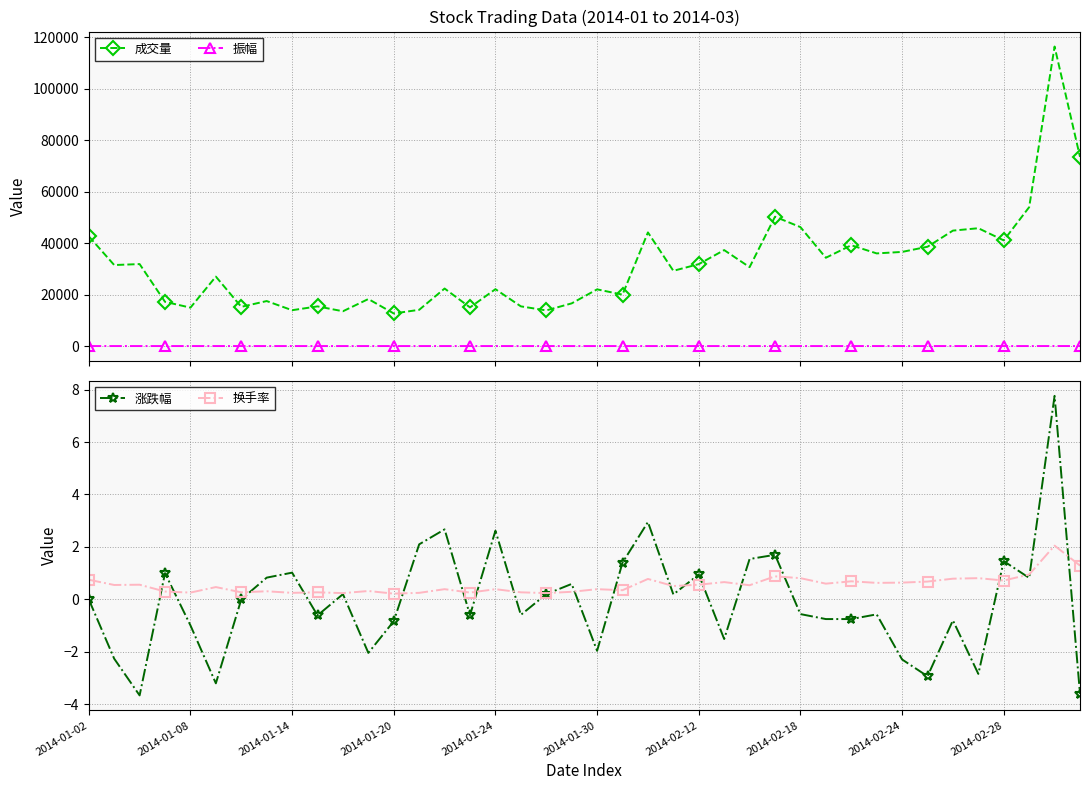

True or false: 成交量 and 振幅 intersect in this chart.

False